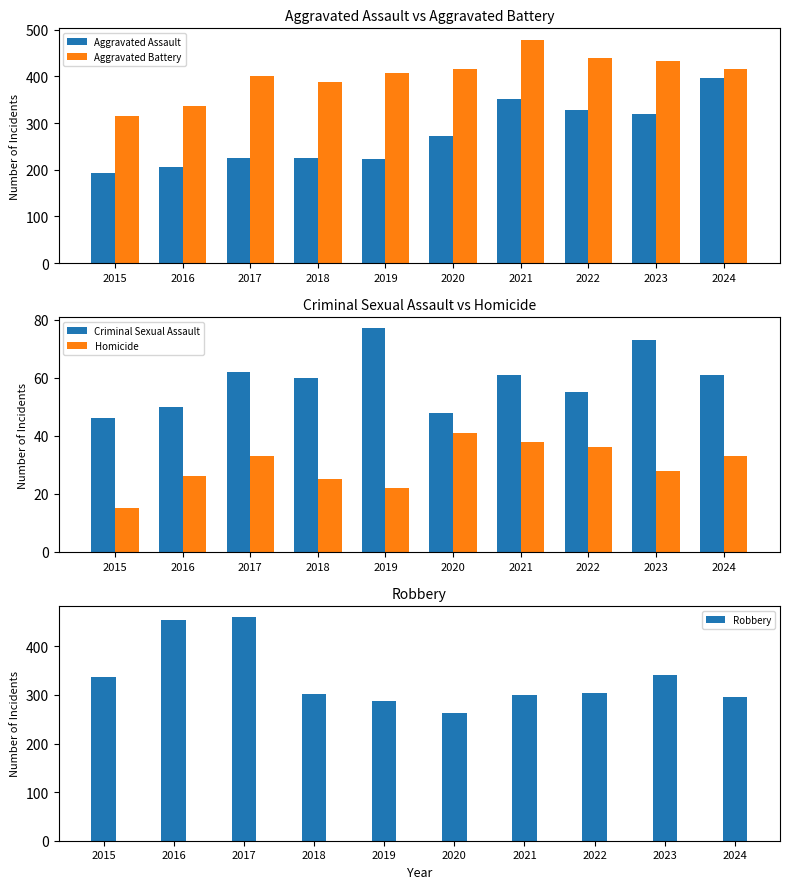

Rank the series at 2017 from lowest to highest value.

Homicide, Criminal Sexual Assault, Aggravated Assault, Aggravated Battery, Robbery